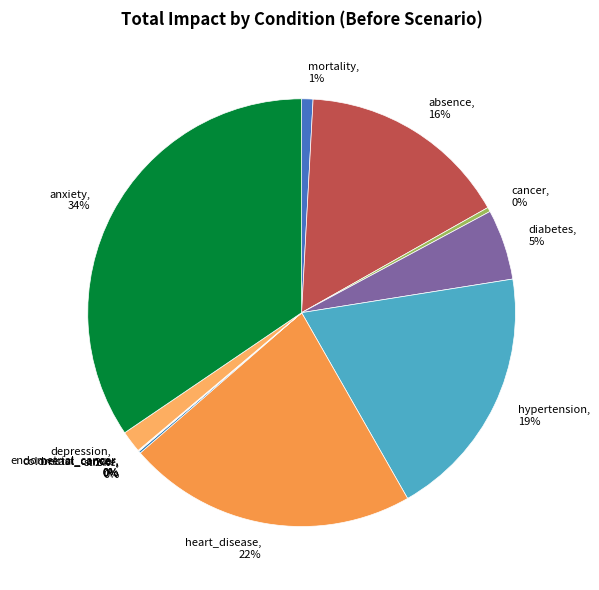

Between depression, 2% and cancer, 0%, which is larger?

depression, 2%